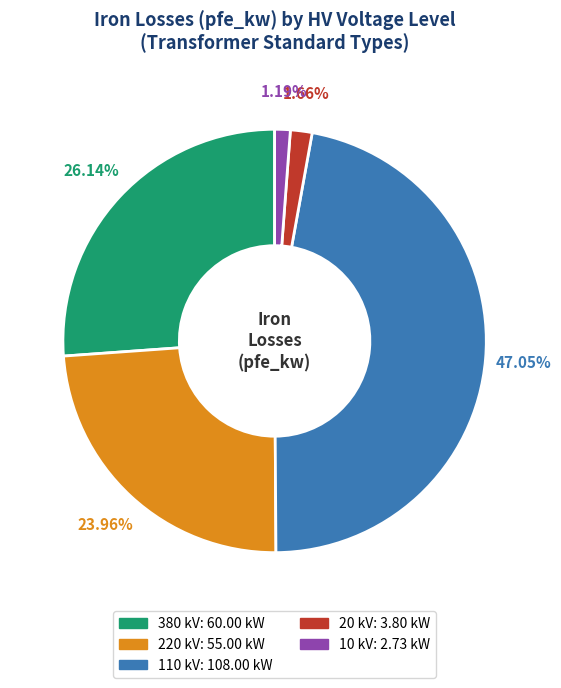

Does any single category account for the majority?

No